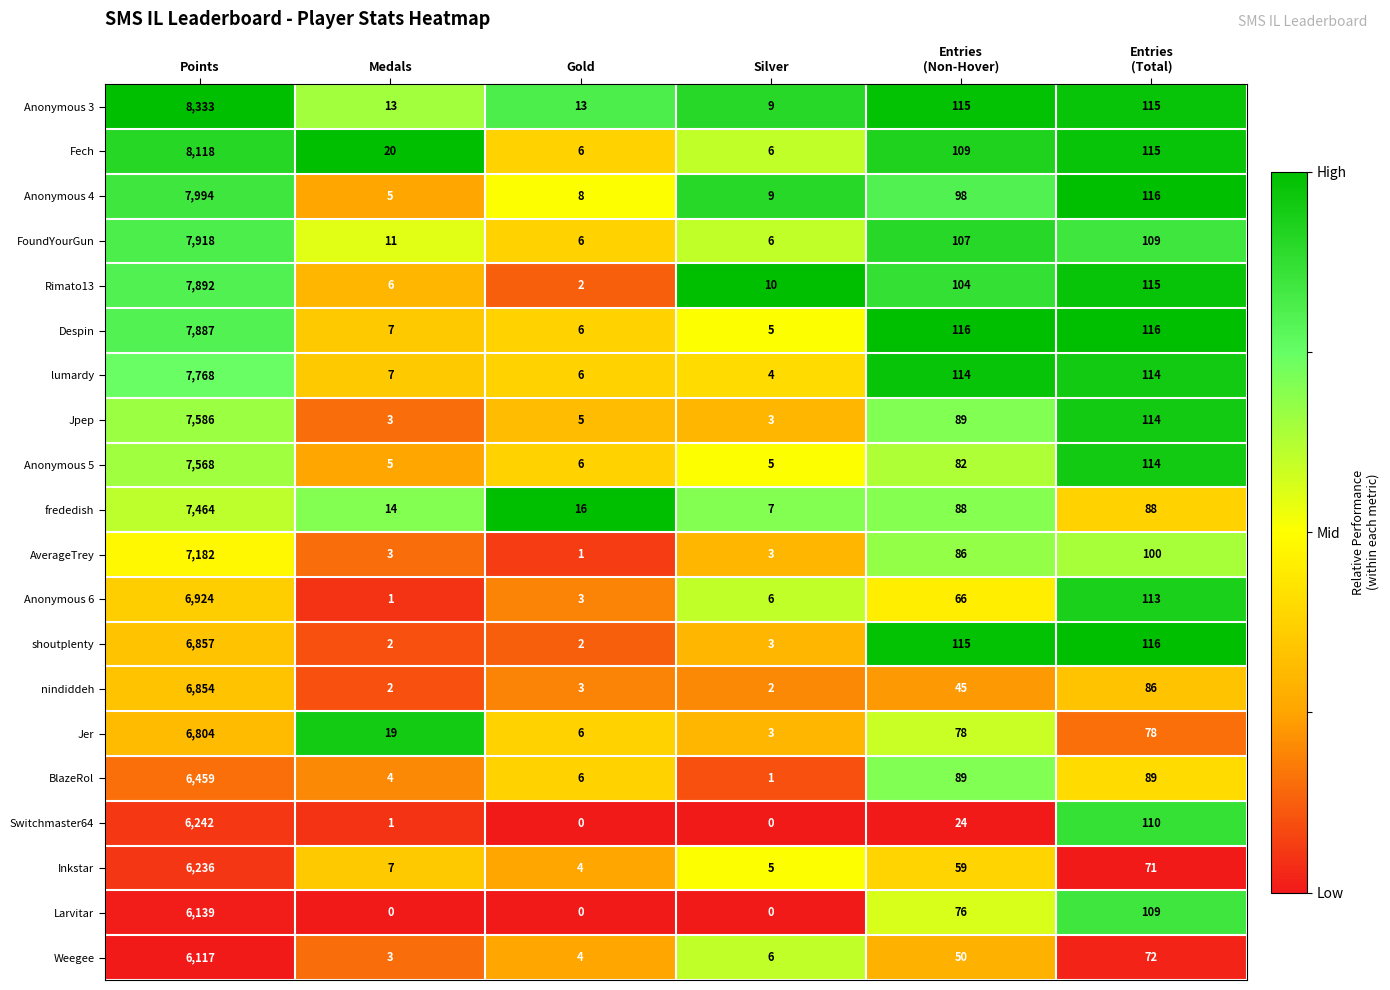

What is the approximate value of Fech at Medals?

20